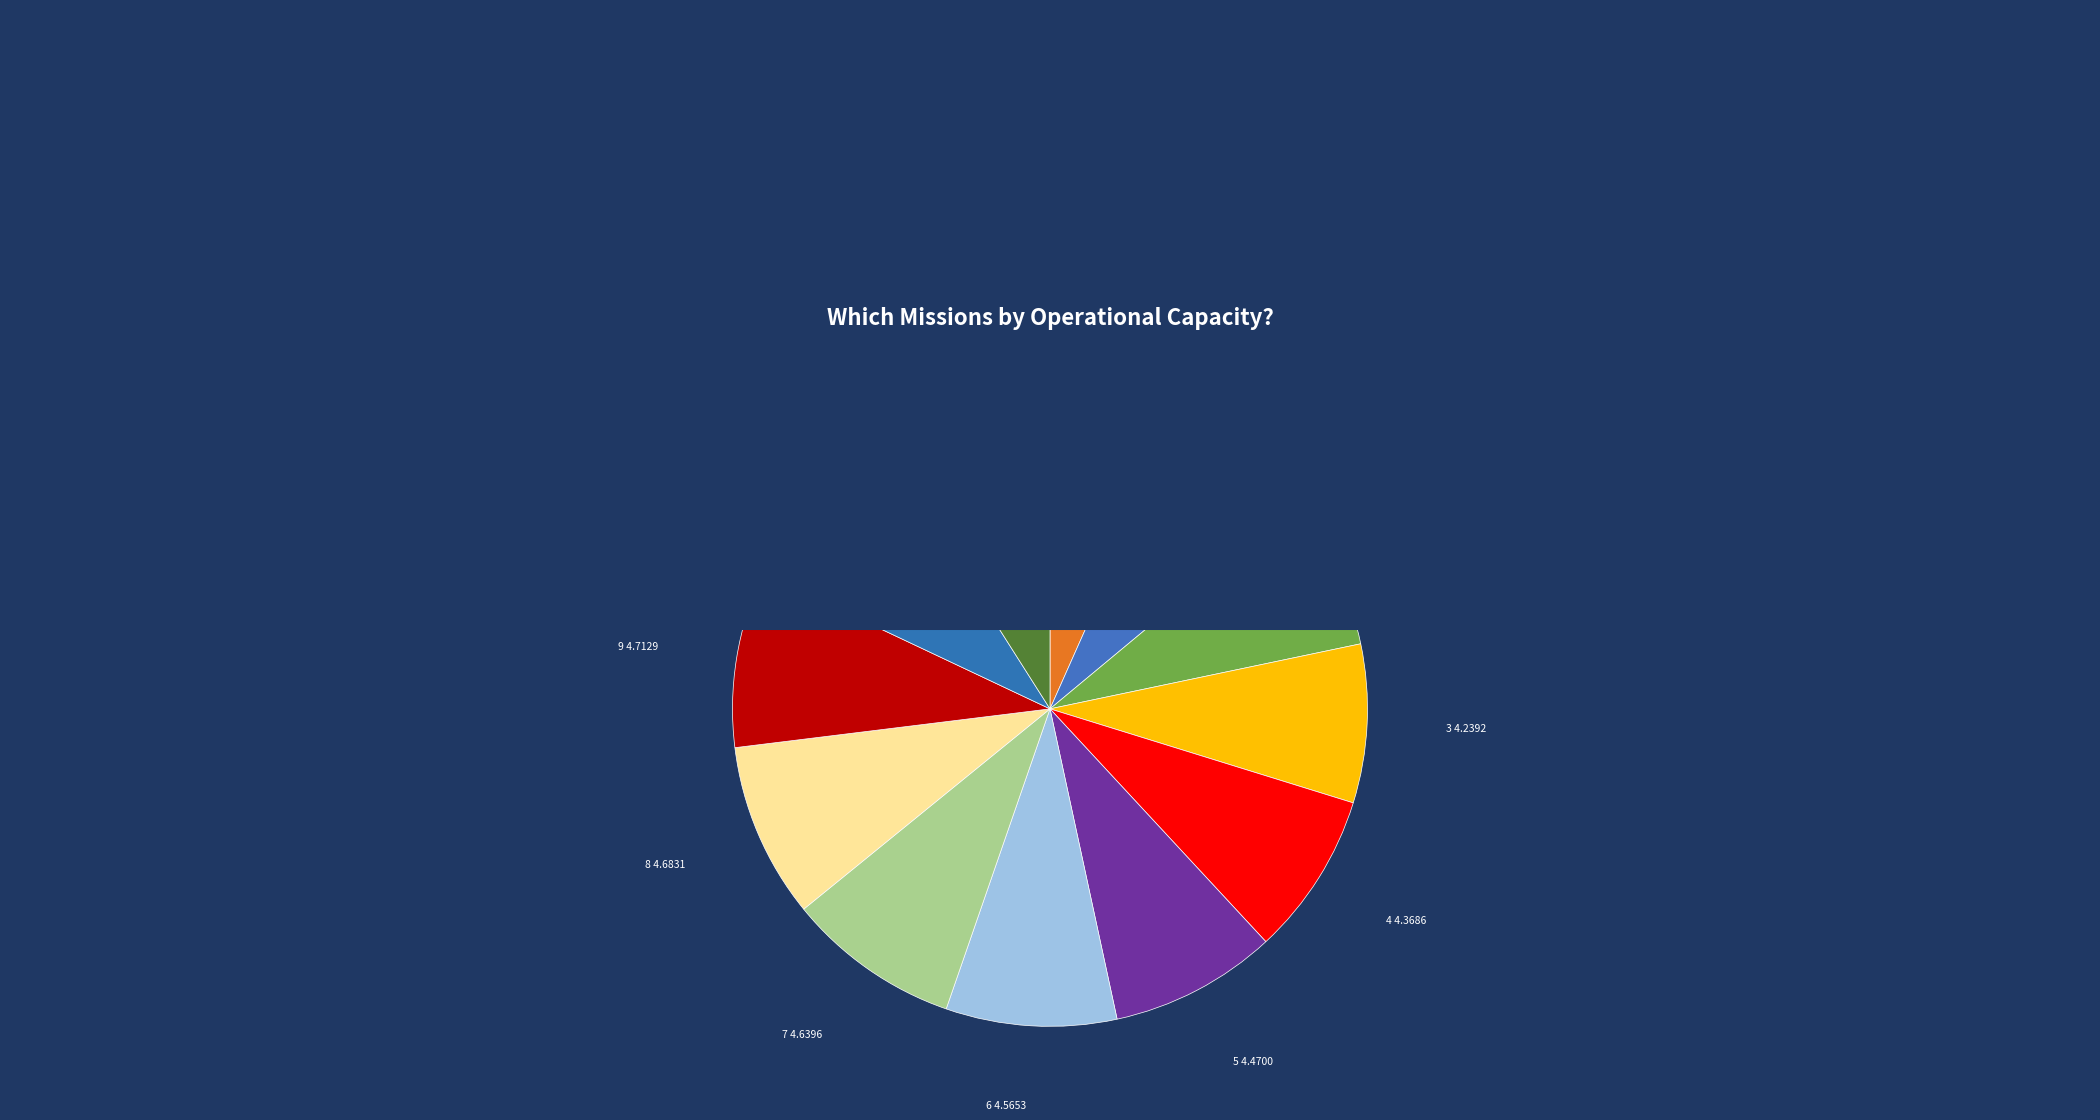

To the nearest percent, what is the average slice percentage?

8%